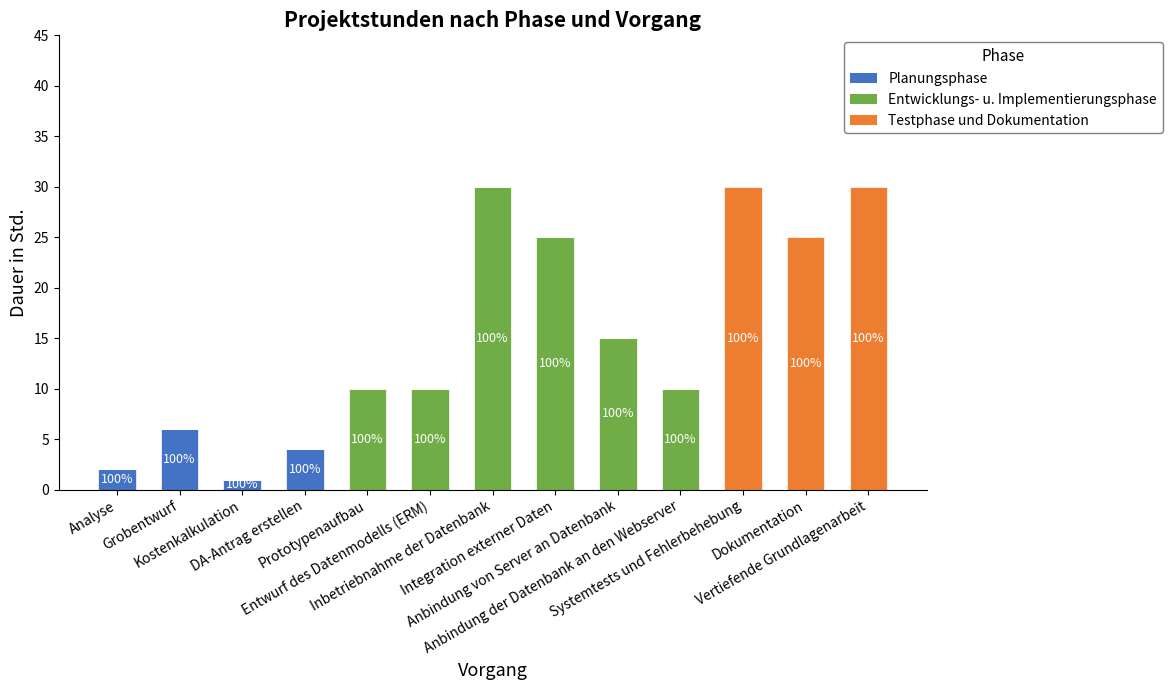

What position from the right is Analyse?

13